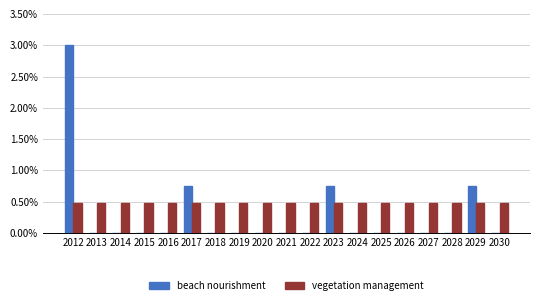

What is the sum of all beach nourishment values?

5.3